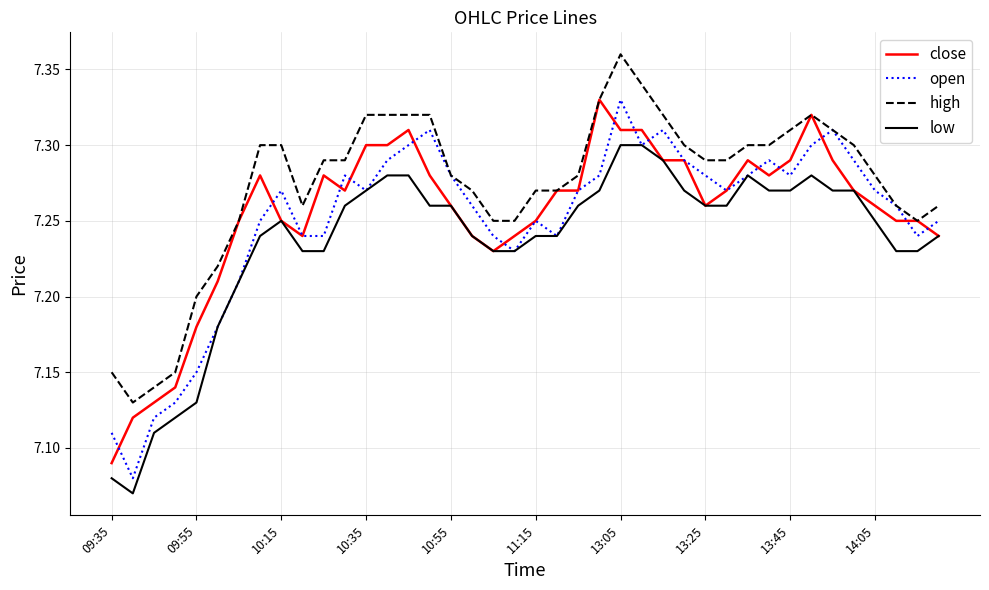

True or false: high and low intersect in this chart.

False